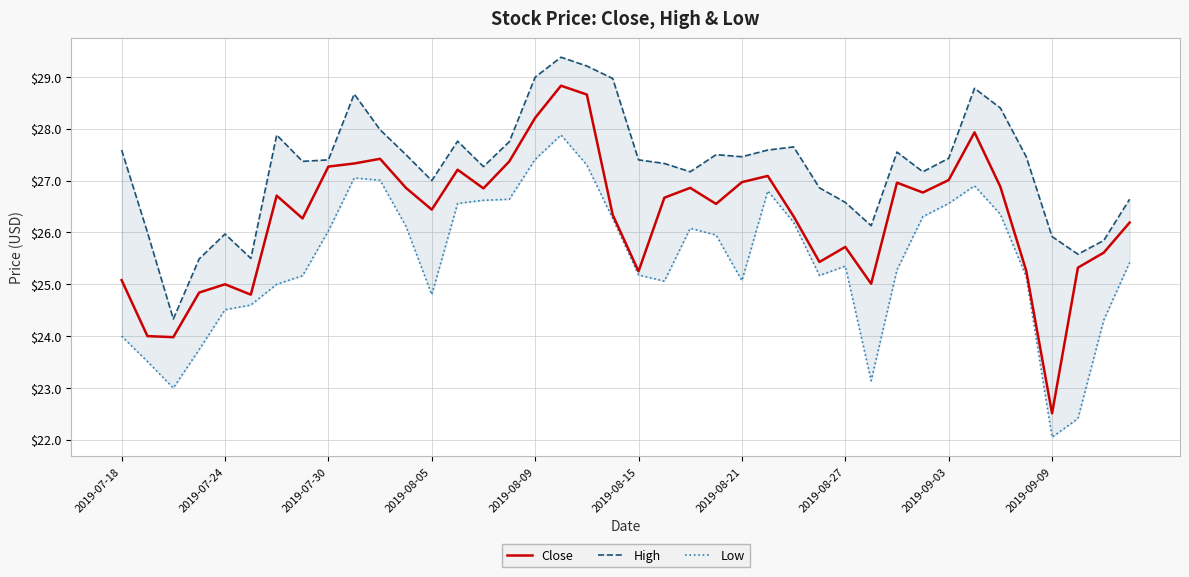

Which series has the largest total across all categories?

High